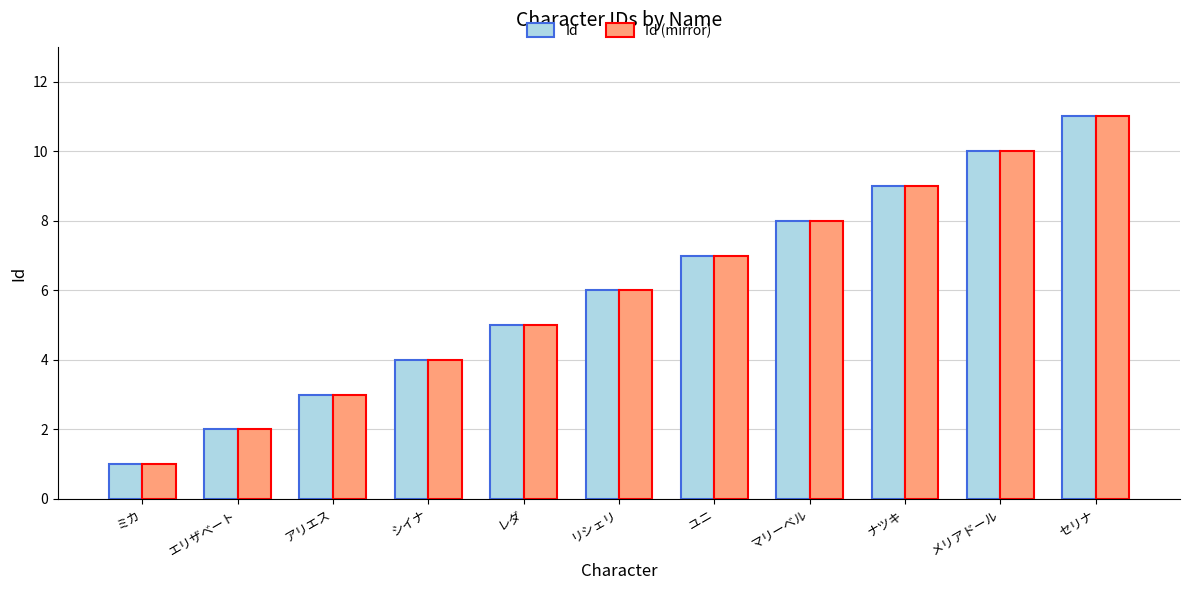

At which category is the sum across all series the highest?

セリナ